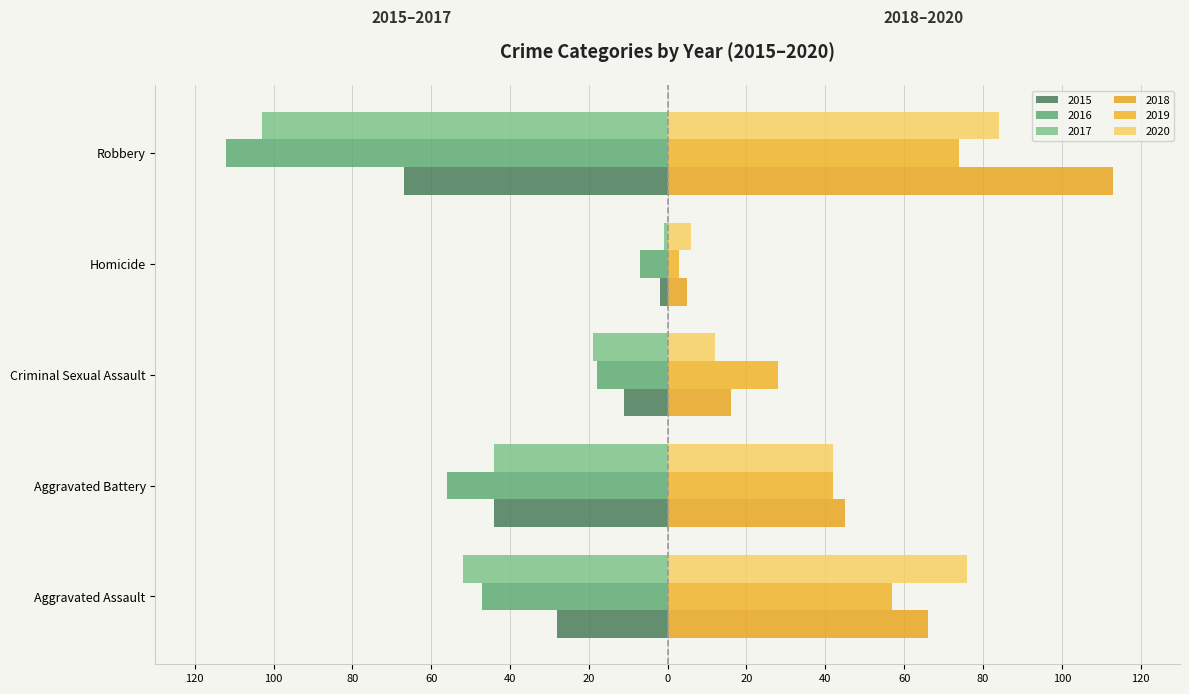

At which label is 2017 closest to -52?

Aggravated Assault